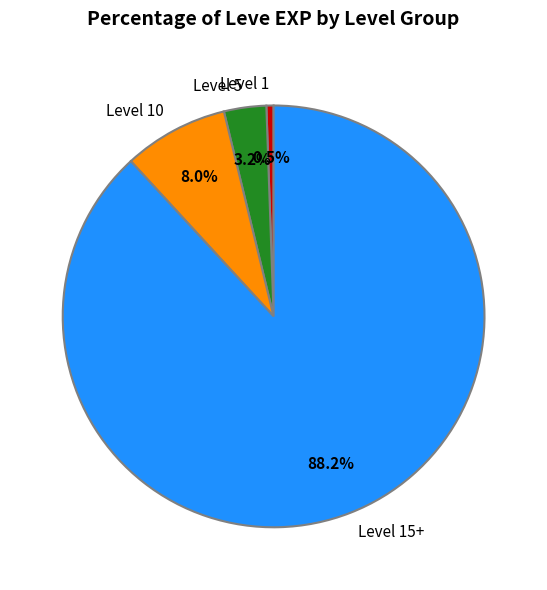

Rank the categories by value from highest to lowest.

Level 15+, Level 10, Level 5, Level 1